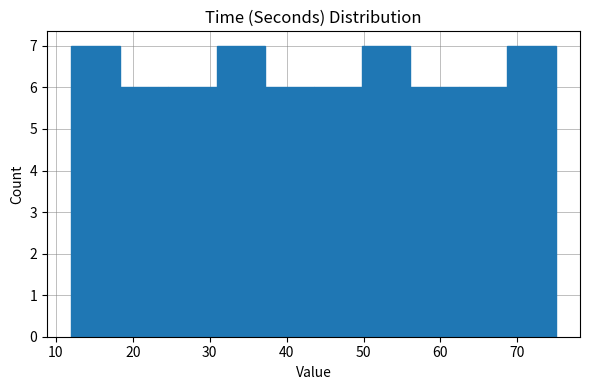

Reading left to right, list every bar in this chart as the range it spans on the x-axis followed by its height. Neither the bar edges nor the heights are printed on the chart, so give them approximately, as read against the axes.

12.0 to 18.3: 7
18.3 to 24.6: 6
24.6 to 30.9: 6
30.9 to 37.2: 7
37.2 to 43.5: 6
43.5 to 49.8: 6
49.8 to 56.1: 7
56.1 to 62.4: 6
62.4 to 68.7: 6
68.7 to 75.0: 7